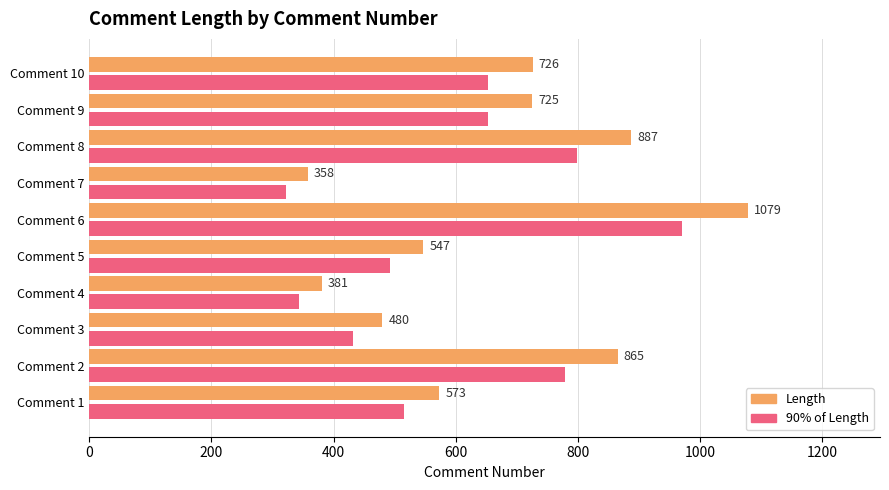

Which series has the widest spread of values?

Length